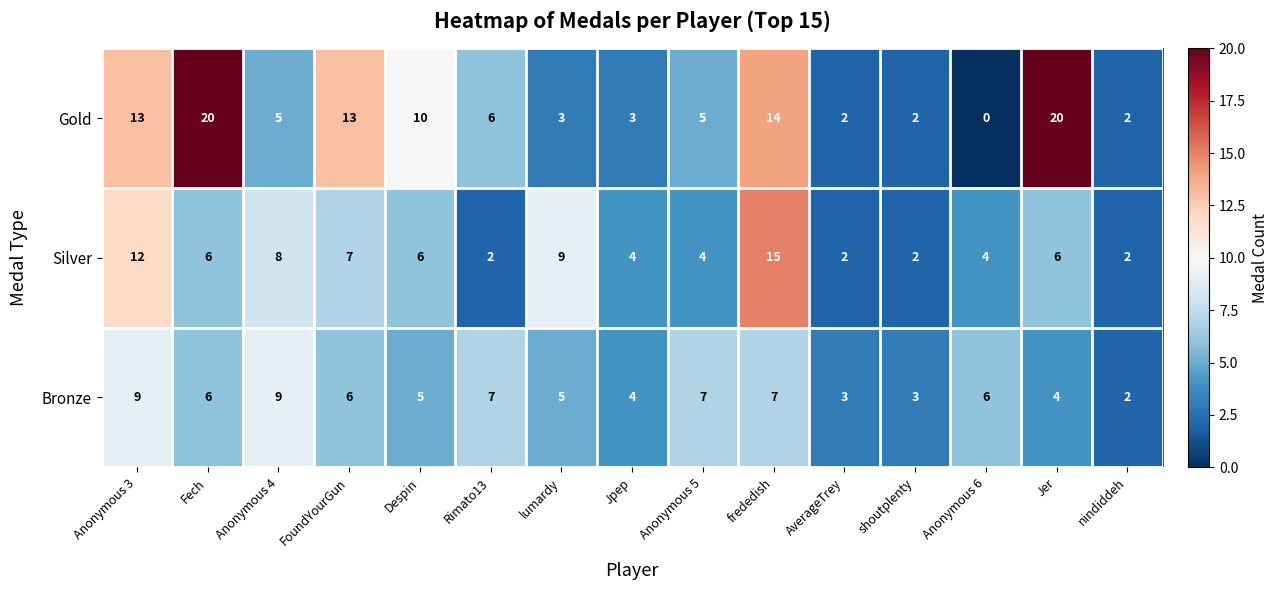

What is the average value of the Gold series?

8